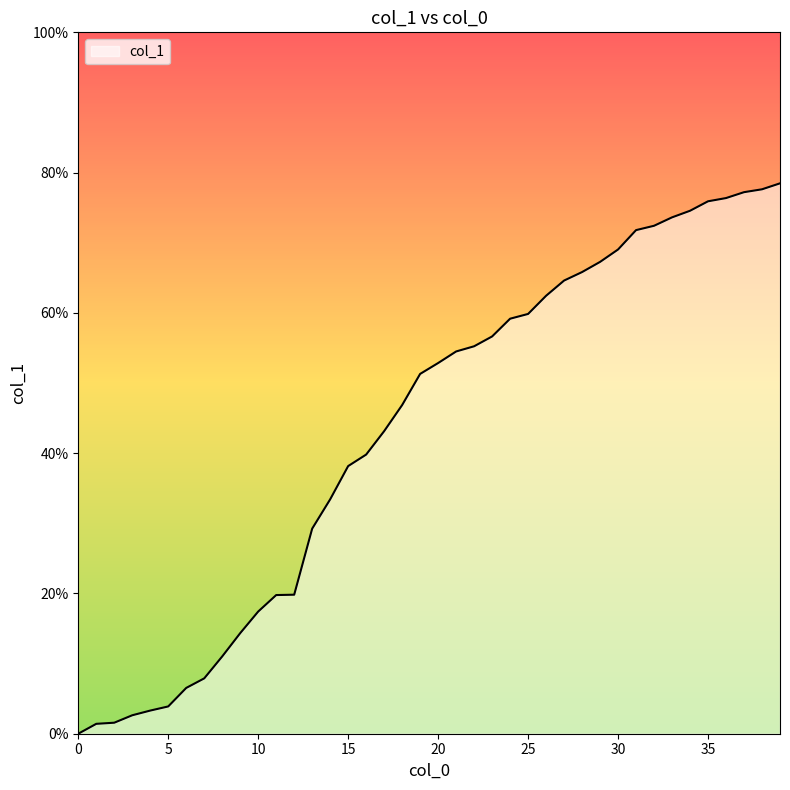

What is the maximum value shown in the chart?

78.5